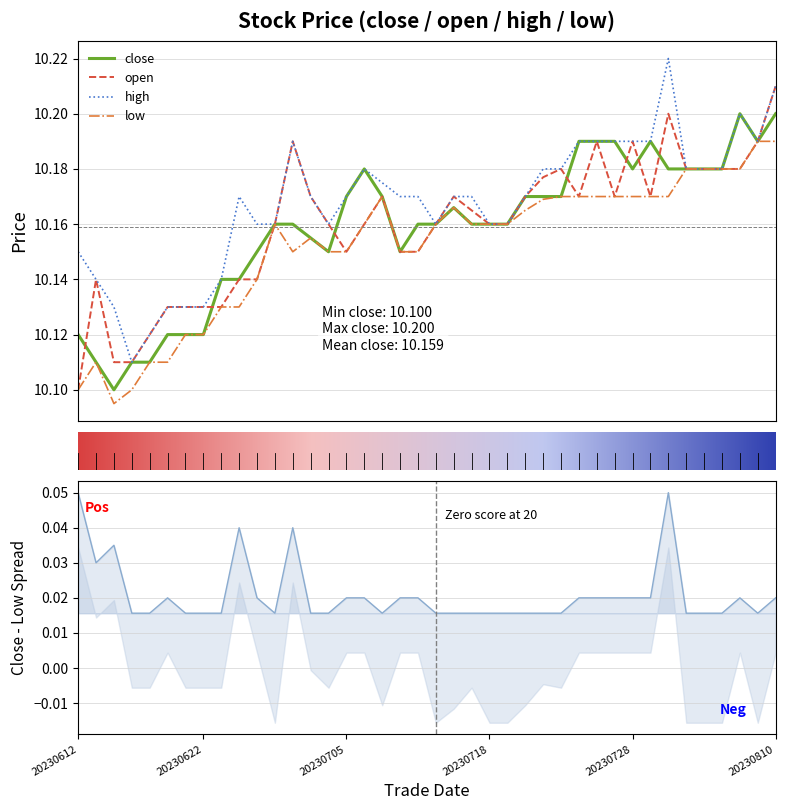

List the series in order of their peak value, highest first.

high, open, close, low